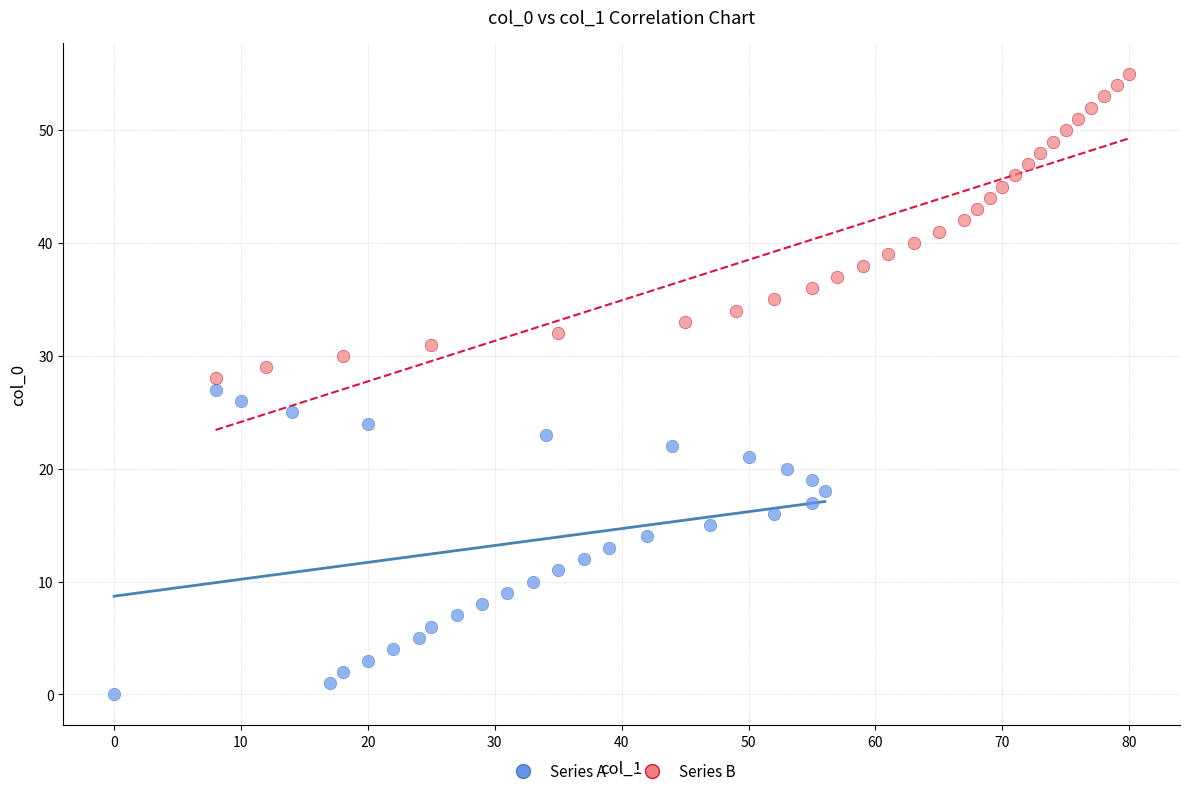

Which series contains the highest Y value?

Series B